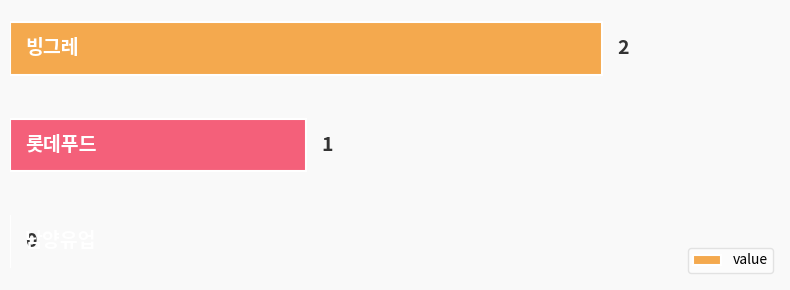

How many values are between 0 and 2?

3